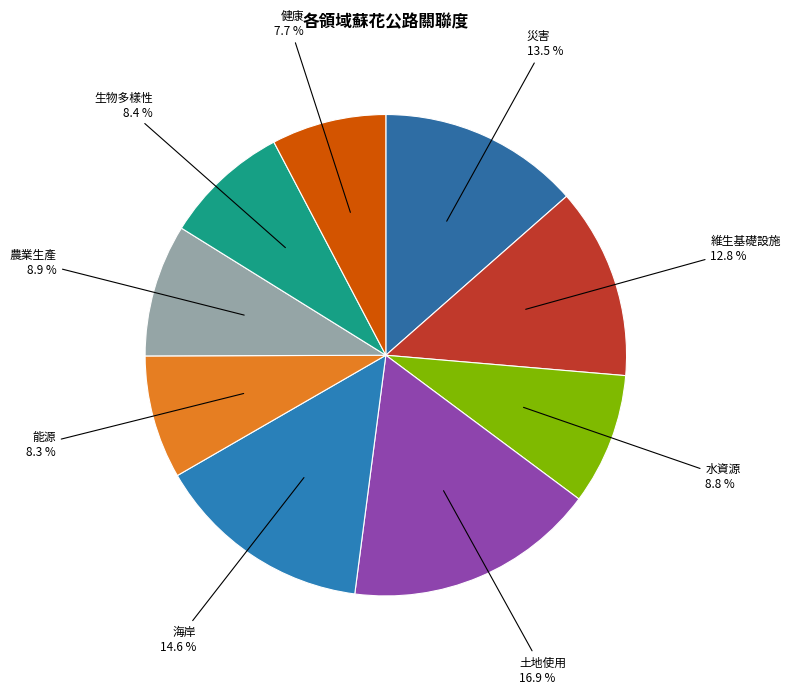

Combined, do 能源 and 農業生產 account for over 50%?

No